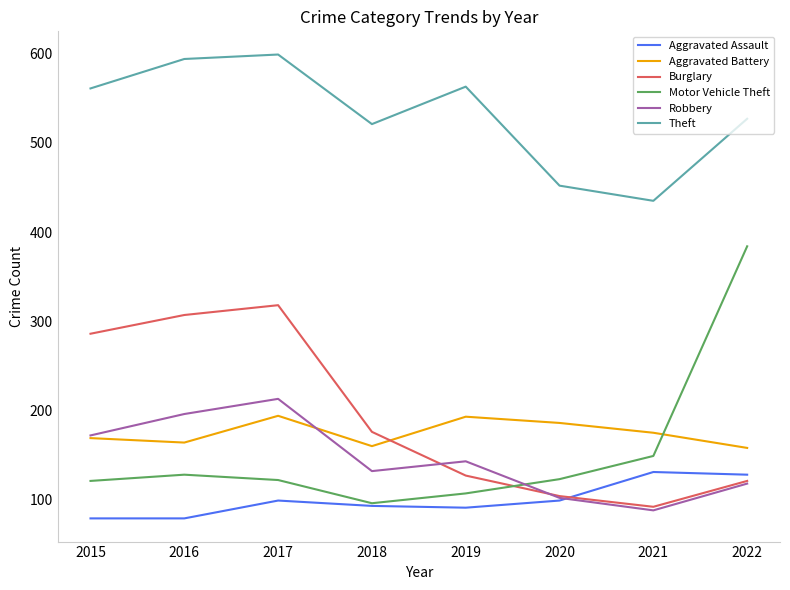

Which series has the largest range (max minus min)?

Motor Vehicle Theft